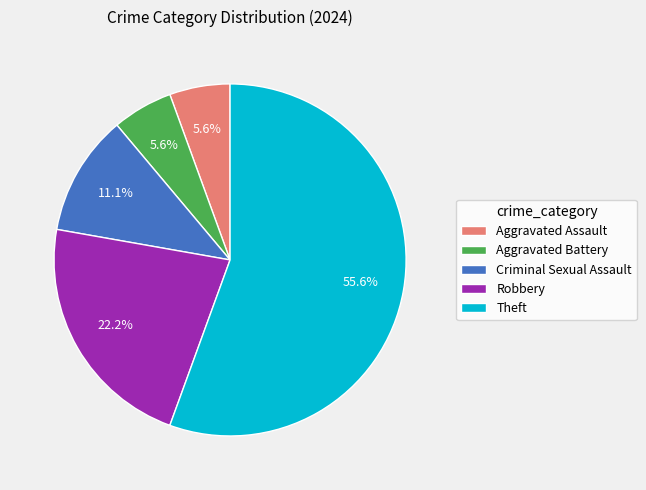

Which slice is the largest?

Theft